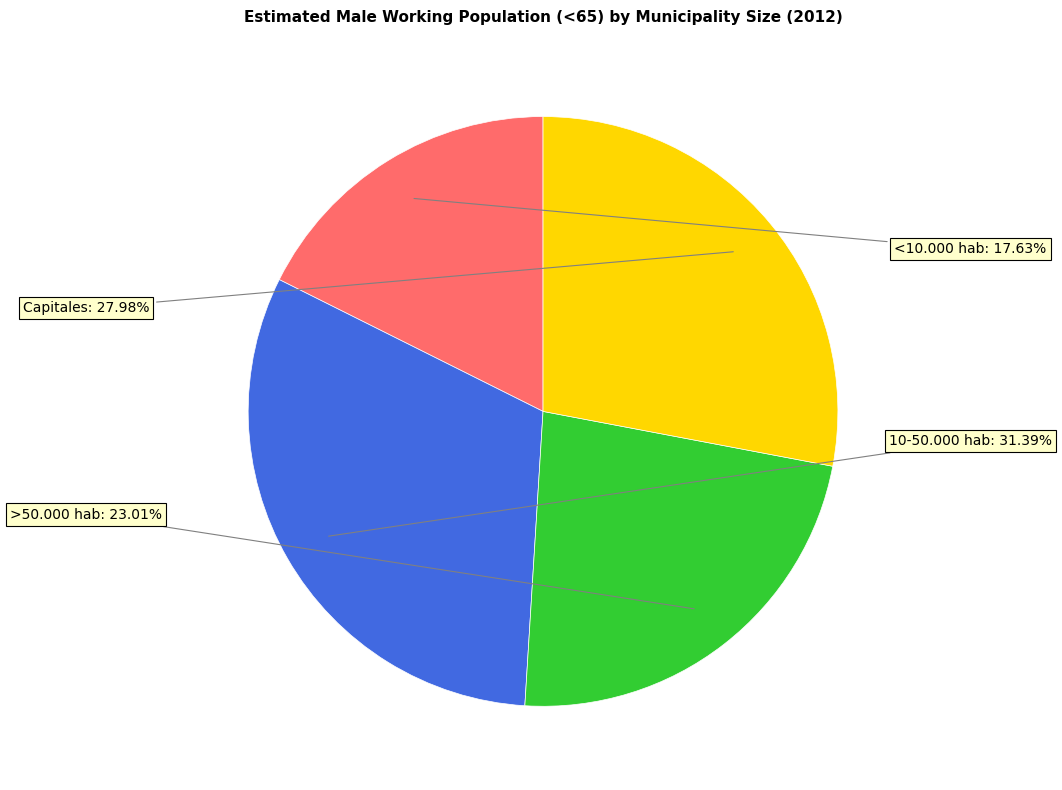

Is there a majority slice in this chart?

No